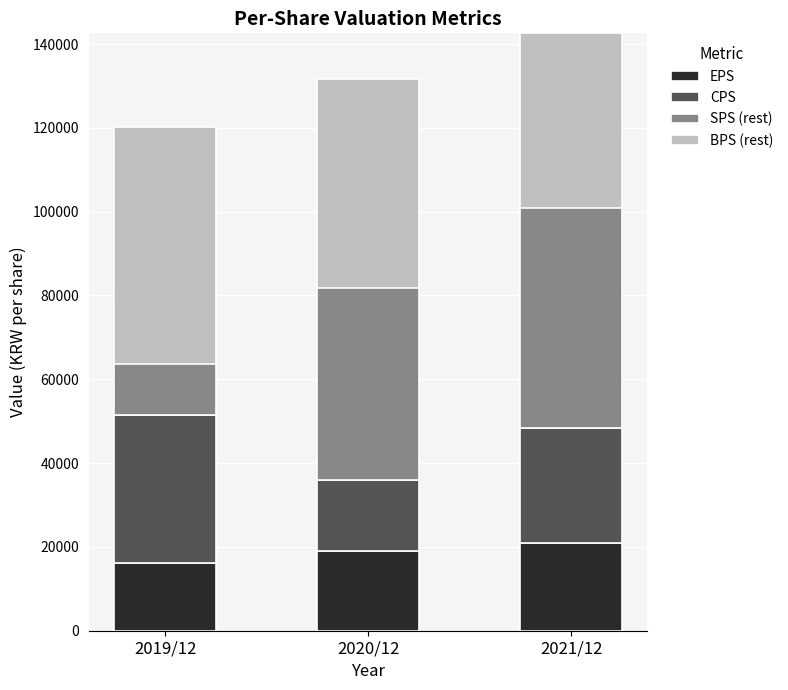

Which series has the largest range (max minus min)?

SPS (rest)